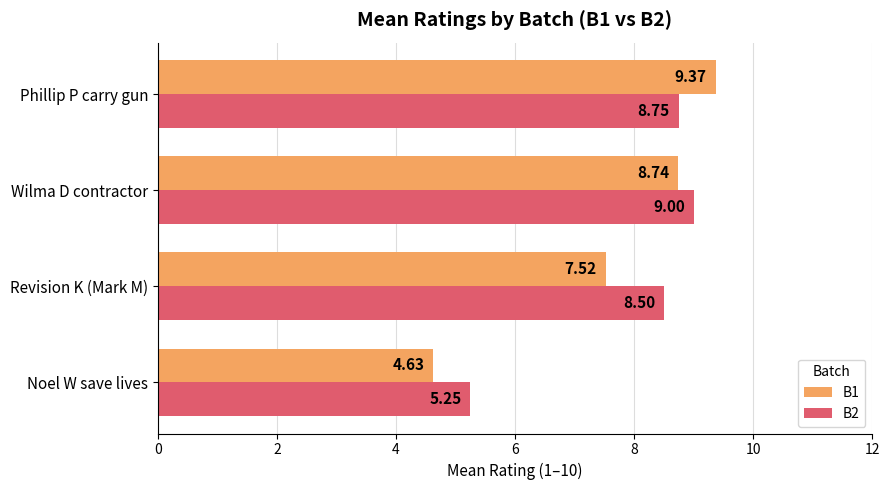

At which label is B2 closest to 7?

Revision K (Mark M)